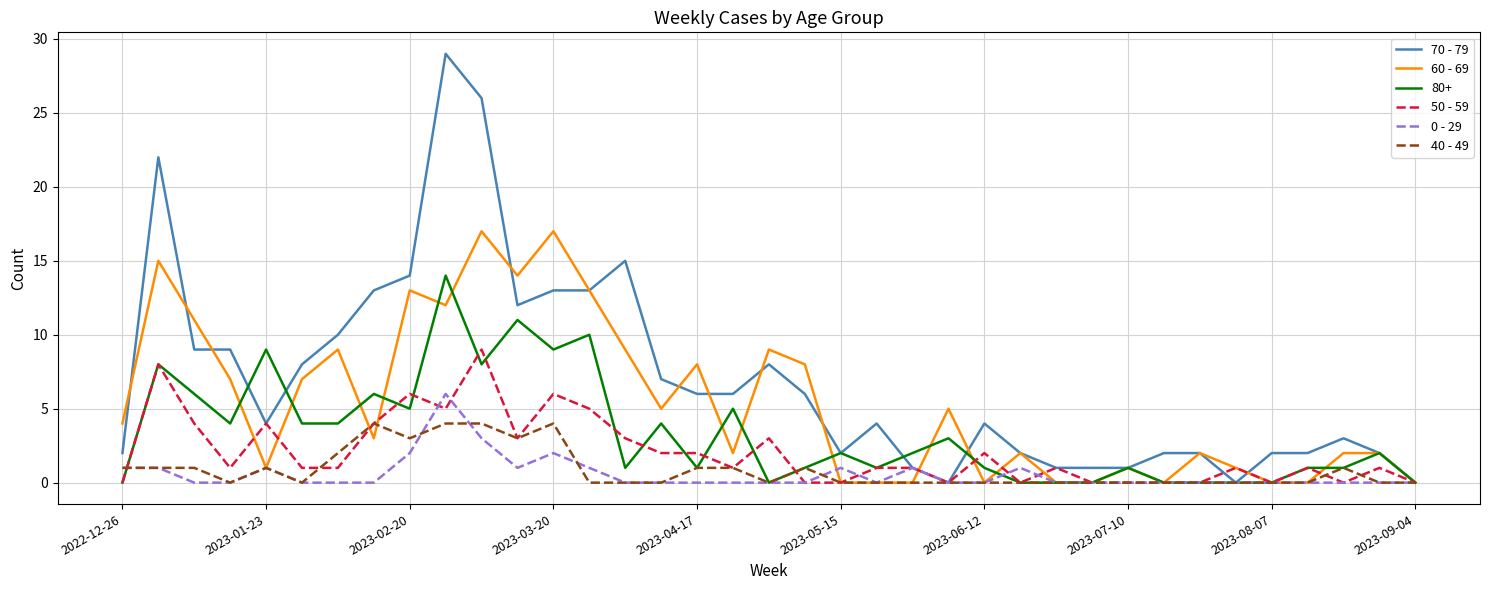

Which series has the widest spread of values?

70 - 79